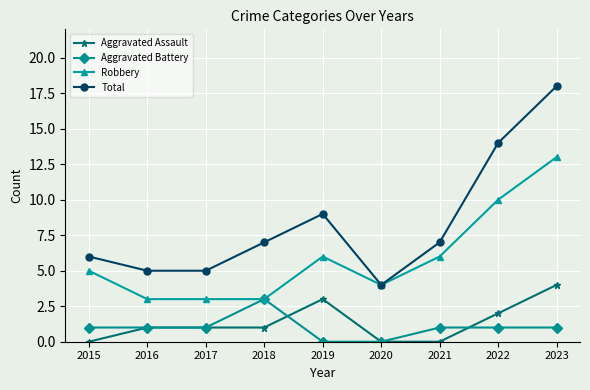

True or false: Aggravated Assault and Robbery cross at least once.

False